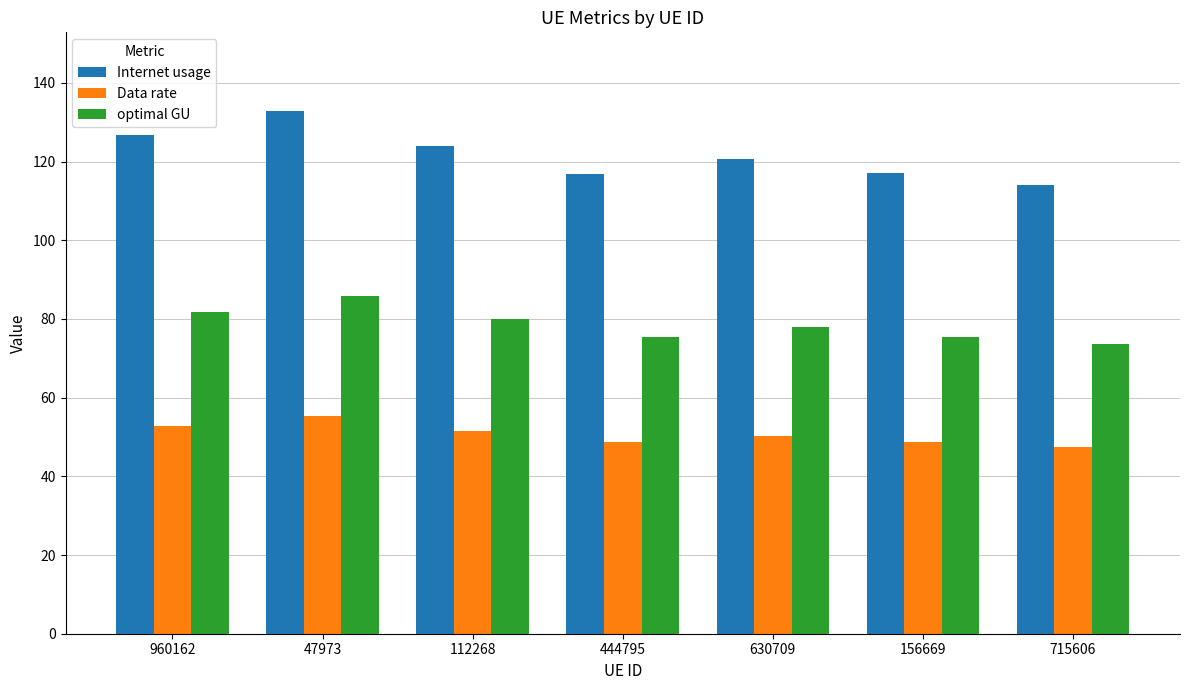

How many bars are there in each group?

3